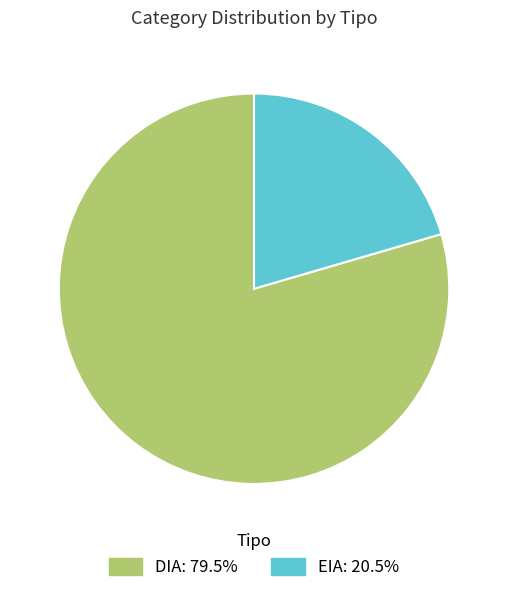

Does any single category account for the majority?

Yes